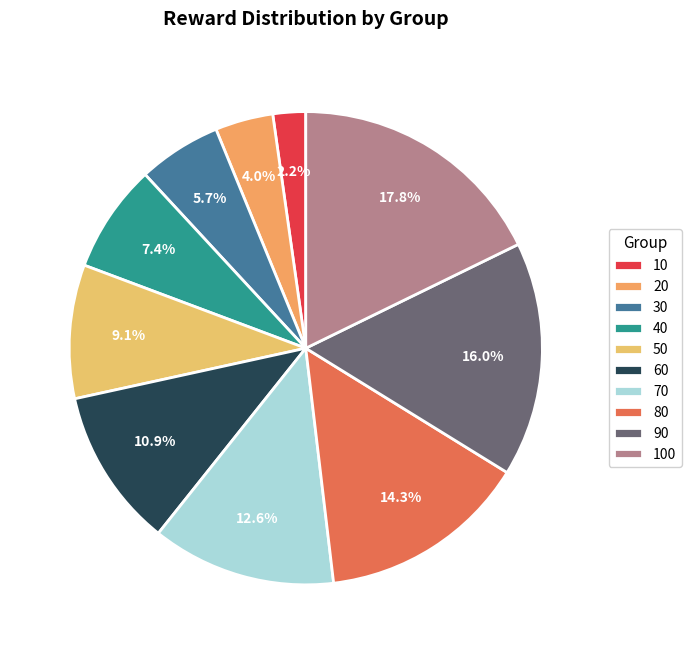

Count the number of slices in the pie.

10